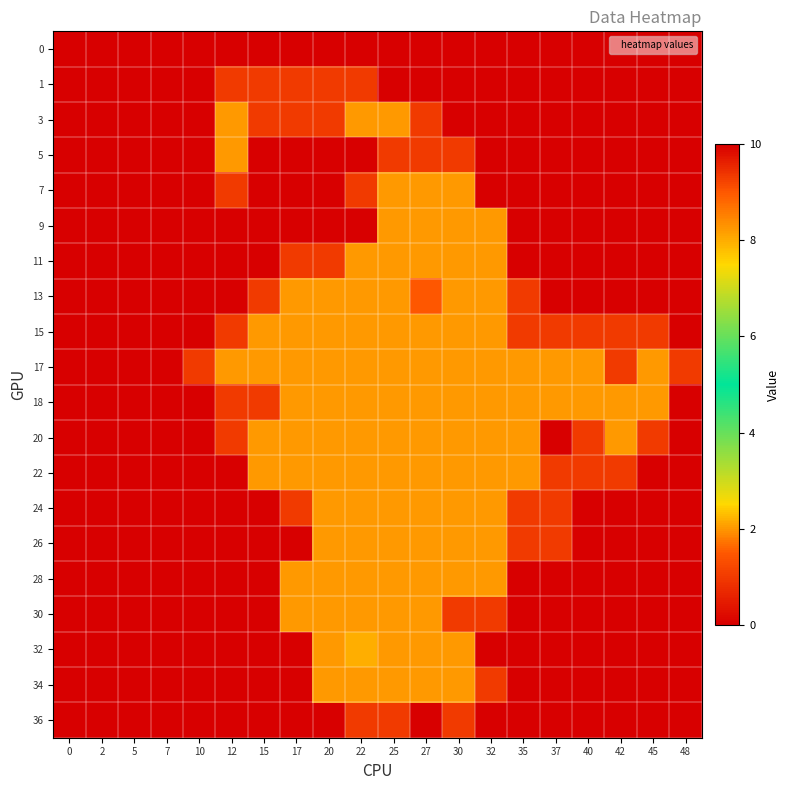

Reading left to right, transcribe all the data shown in this chart.

0: 0=0	2=0	5=0	7=0	10=0	12=0	15=0	17=0	20=0	22=0	25=0	27=0	30=0	32=0	35=0	37=0	40=0	42=0	45=0	48=0
1: 0=0	2=0	5=0	7=0	10=0	12=1	15=1	17=1	20=1	22=1	25=0	27=0	30=0	32=0	35=0	37=0	40=0	42=0	45=0	48=0
3: 0=0	2=0	5=0	7=0	10=0	12=2	15=1	17=1	20=1	22=2	25=2	27=1	30=0	32=0	35=0	37=0	40=0	42=0	45=0	48=0
5: 0=0	2=0	5=0	7=0	10=0	12=2	15=0	17=0	20=0	22=0	25=1	27=1	30=1	32=0	35=0	37=0	40=0	42=0	45=0	48=0
7: 0=0	2=0	5=0	7=0	10=0	12=1	15=0	17=0	20=0	22=1	25=2	27=2	30=2	32=0	35=0	37=0	40=0	42=0	45=0	48=0
9: 0=0	2=0	5=0	7=0	10=0	12=0	15=0	17=0	20=0	22=0	25=2	27=2	30=2	32=2	35=0	37=0	40=0	42=0	45=0	48=0
11: 0=0	2=0	5=0	7=0	10=0	12=0	15=0	17=1	20=1	22=2	25=2	27=2	30=2	32=2	35=0	37=0	40=0	42=0	45=0	48=0
13: 0=0	2=0	5=0	7=0	10=0	12=0	15=1	17=2	20=2	22=2	25=2	27=9	30=2	32=2	35=1	37=0	40=0	42=0	45=0	48=0
15: 0=0	2=0	5=0	7=0	10=0	12=1	15=2	17=2	20=2	22=2	25=2	27=2	30=2	32=2	35=1	37=1	40=1	42=1	45=1	48=0
17: 0=0	2=0	5=0	7=0	10=1	12=2	15=2	17=2	20=2	22=2	25=2	27=2	30=2	32=2	35=2	37=2	40=2	42=1	45=2	48=1
18: 0=0	2=0	5=0	7=0	10=0	12=1	15=1	17=2	20=2	22=2	25=2	27=2	30=2	32=2	35=2	37=2	40=2	42=2	45=2	48=0
20: 0=0	2=0	5=0	7=0	10=0	12=1	15=2	17=2	20=2	22=2	25=2	27=2	30=2	32=2	35=2	37=0	40=1	42=2	45=1	48=0
22: 0=0	2=0	5=0	7=0	10=0	12=0	15=2	17=2	20=2	22=2	25=2	27=2	30=2	32=2	35=2	37=1	40=1	42=1	45=0	48=0
24: 0=0	2=0	5=0	7=0	10=0	12=0	15=0	17=1	20=2	22=2	25=2	27=2	30=2	32=2	35=1	37=1	40=0	42=0	45=0	48=0
26: 0=0	2=0	5=0	7=0	10=0	12=0	15=0	17=0	20=2	22=2	25=2	27=2	30=2	32=2	35=1	37=1	40=0	42=0	45=0	48=0
28: 0=0	2=0	5=0	7=0	10=0	12=0	15=0	17=2	20=2	22=2	25=2	27=2	30=2	32=2	35=0	37=0	40=0	42=0	45=0	48=0
30: 0=0	2=0	5=0	7=0	10=0	12=0	15=0	17=2	20=2	22=2	25=2	27=2	30=1	32=1	35=0	37=0	40=0	42=0	45=0	48=0
32: 0=0	2=0	5=0	7=0	10=0	12=0	15=0	17=0	20=2	22=8	25=2	27=2	30=2	32=0	35=0	37=0	40=0	42=0	45=0	48=0
34: 0=0	2=0	5=0	7=0	10=0	12=0	15=0	17=0	20=2	22=2	25=2	27=2	30=2	32=1	35=0	37=0	40=0	42=0	45=0	48=0
36: 0=0	2=0	5=0	7=0	10=0	12=0	15=0	17=0	20=0	22=1	25=1	27=0	30=1	32=0	35=0	37=0	40=0	42=0	45=0	48=0